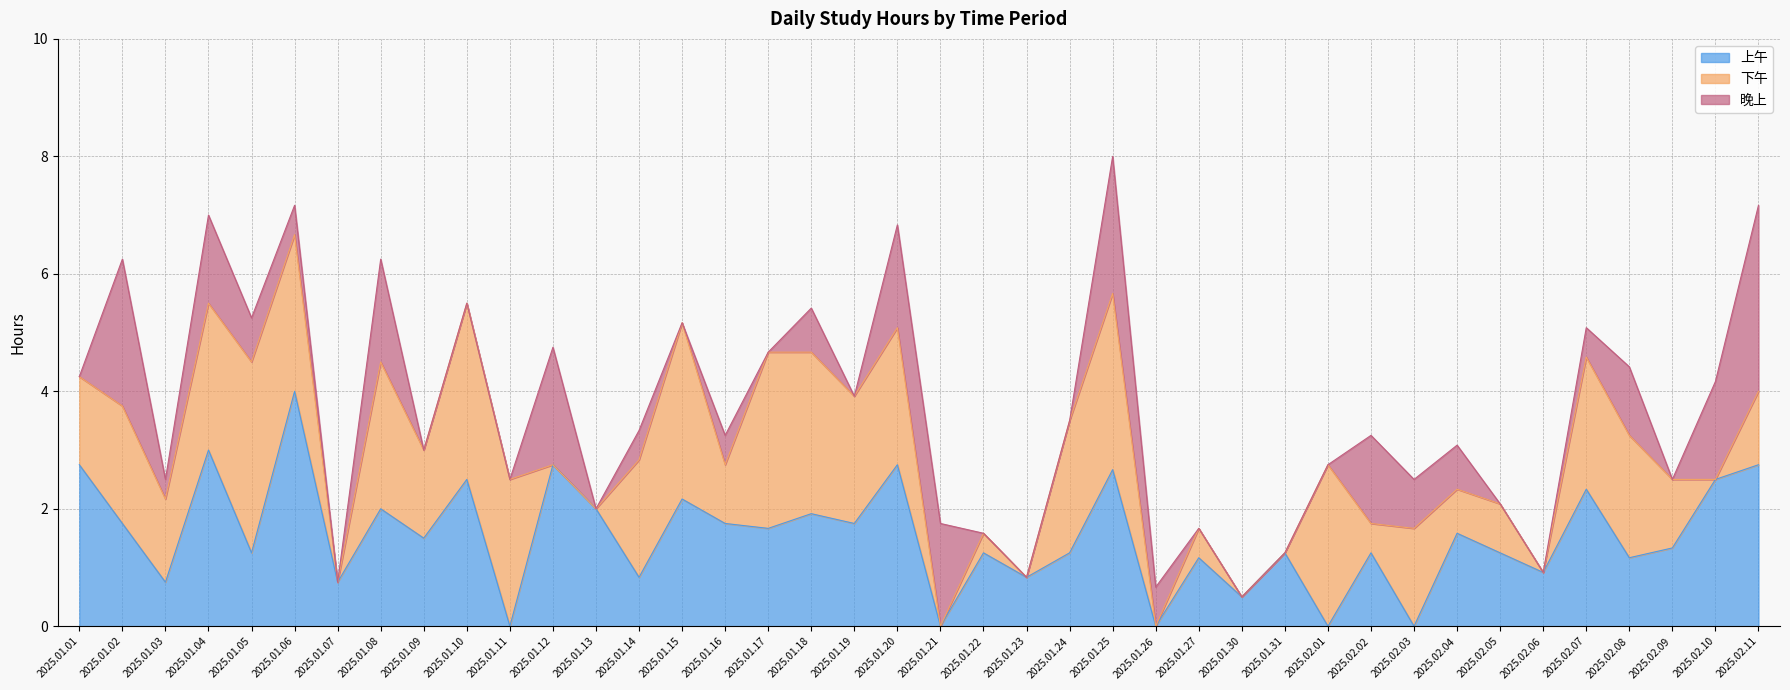

Rank the categories by 下午 value from highest to lowest.

2025.01.05, 2025.01.10, 2025.01.15, 2025.01.17, 2025.01.25, 2025.01.18, 2025.02.01, 2025.01.06, 2025.01.04, 2025.01.08, 2025.01.11, 2025.01.20, 2025.01.24, 2025.02.07, 2025.01.19, 2025.02.08, 2025.01.02, 2025.01.14, 2025.02.03, 2025.01.01, 2025.01.09, 2025.01.03, 2025.02.11, 2025.02.09, 2025.01.16, 2025.02.05, 2025.02.04, 2025.01.27, 2025.02.02, 2025.01.22, 2025.01.07, 2025.01.12, 2025.01.13, 2025.01.21, 2025.01.23, 2025.01.26, 2025.01.30, 2025.01.31, 2025.02.06, 2025.02.10